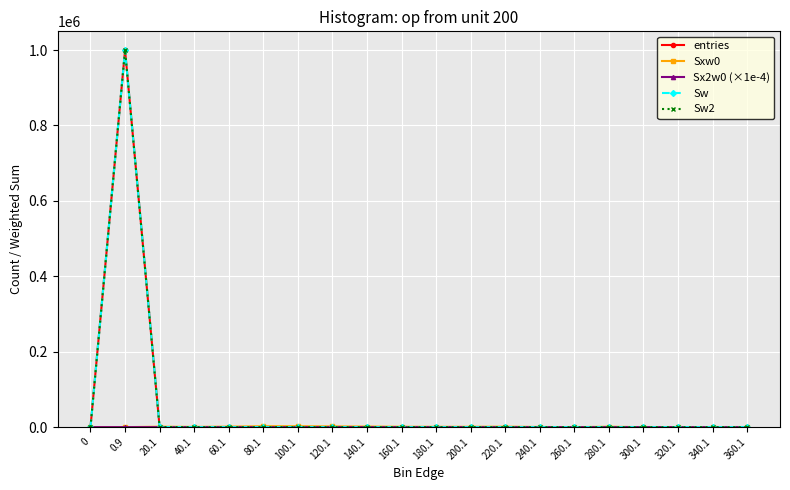

Does the chart have visible grid lines?

Yes